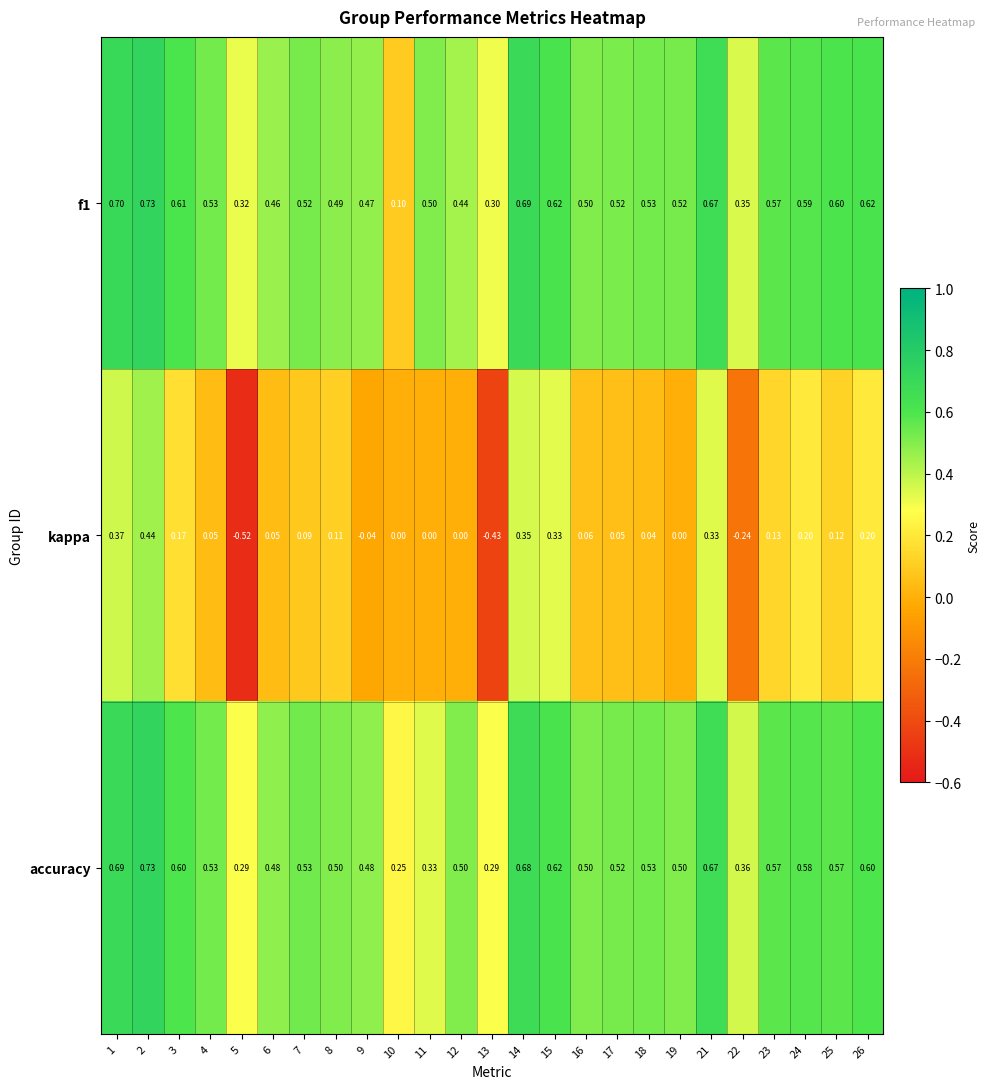

How many negative values does the kappa series have?

4